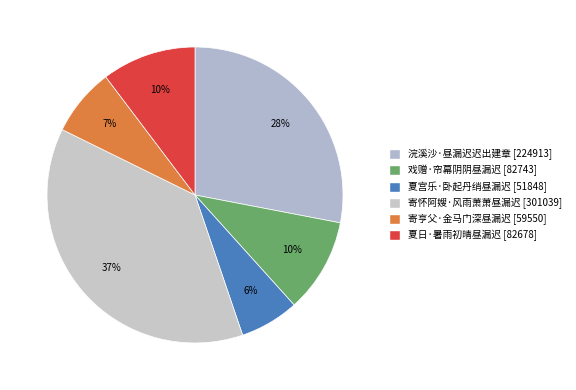

What is the total percentage of 寄亨父·金马门深昼漏迟 and 夏宫乐·卧起丹绡昼漏迟?

13.9%